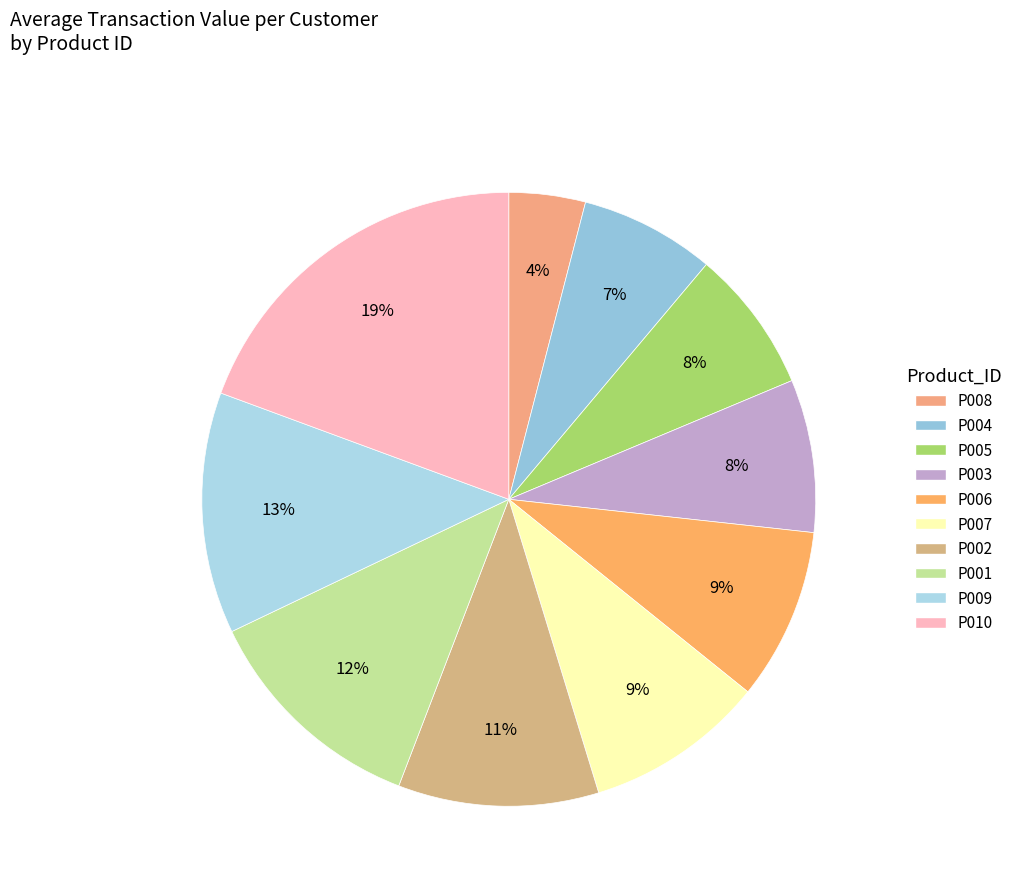

Is there a majority slice in this chart?

No